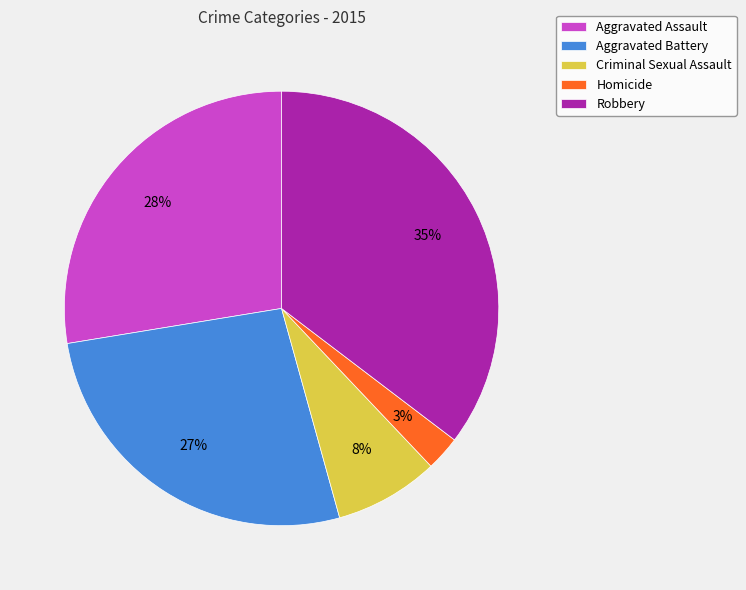

Count the number of slices in the pie.

5